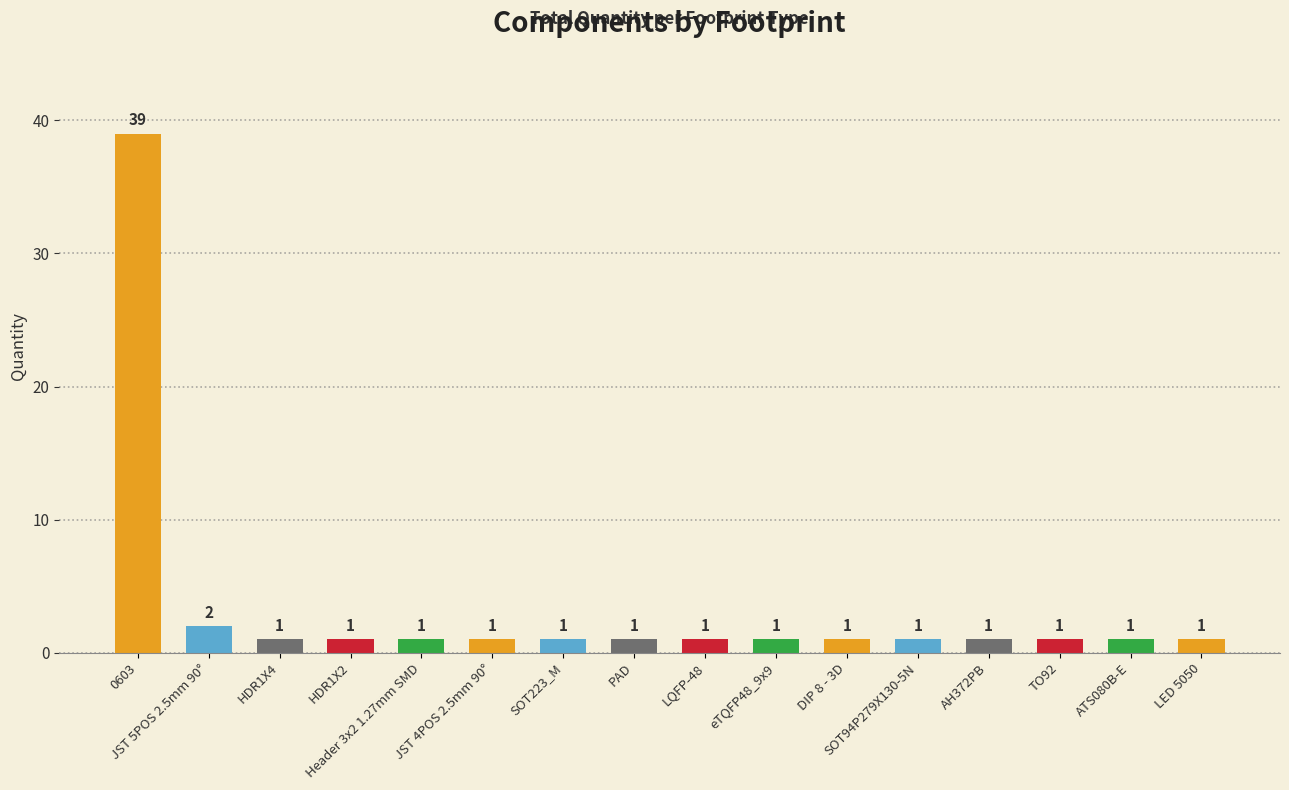

What is the difference between the maximum and minimum values?

38